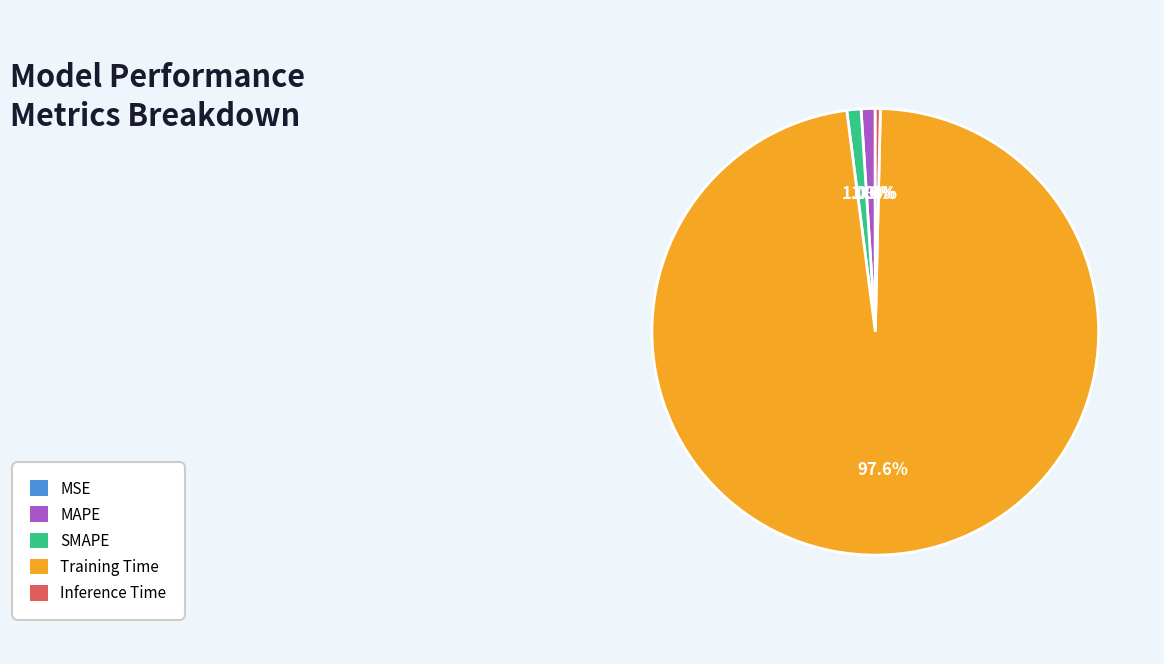

Does any single category account for the majority?

Yes